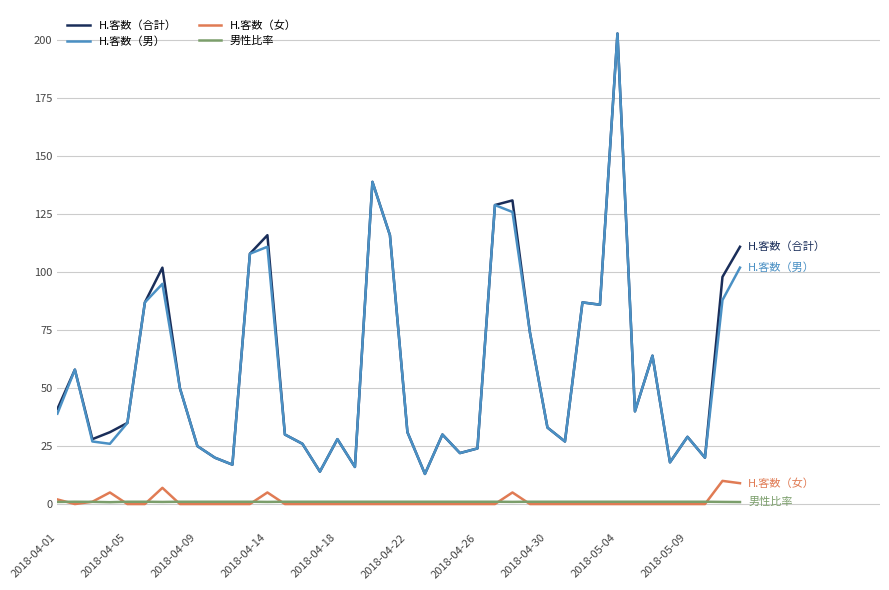

What is the minimum value for H.客数（男）?

13.0